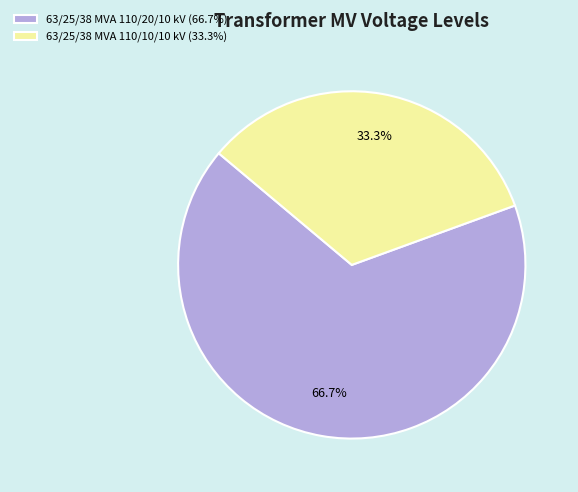

Between 63/25/38 MVA 110/20/10 kV and 63/25/38 MVA 110/10/10 kV, which is larger?

63/25/38 MVA 110/20/10 kV